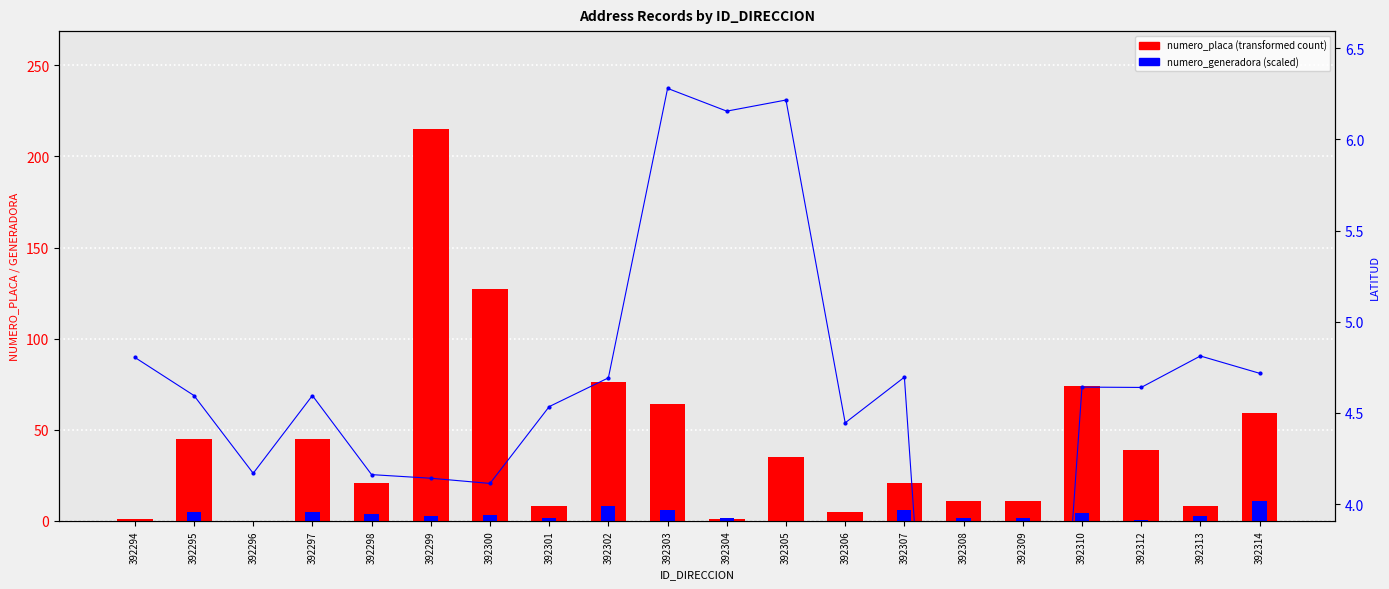

Reading right to left, what are all the values shown in this chart?

numero_placa: 392314=59.0	392313=8.0	392312=39.0	392310=74.0	392309=11.0	392308=11.0	392307=21.0	392306=5.0	392305=35.0	392304=1.0	392303=64.0	392302=76.0	392301=8.0	392300=127.0	392299=215.0	392298=21.0	392297=45.0	392296=0.0	392295=45.0	392294=1.0
numero_generadora: 392314=10.8	392313=2.6	392312=0.8	392310=4.3	392309=1.5	392308=1.5	392307=5.8	392306=0.2	392305=0.2	392304=1.4	392303=5.8	392302=8.3	392301=1.8	392300=3.2	392299=2.9	392298=3.8	392297=5.0	392296=0.1	392295=5.0	392294=0.1
latitud: 392314=4.7	392313=4.8	392312=4.6	392310=4.6	392309=0.0	392308=0.0	392307=4.7	392306=4.4	392305=6.2	392304=6.2	392303=6.3	392302=4.7	392301=4.5	392300=4.1	392299=4.1	392298=4.2	392297=4.6	392296=4.2	392295=4.6	392294=4.8